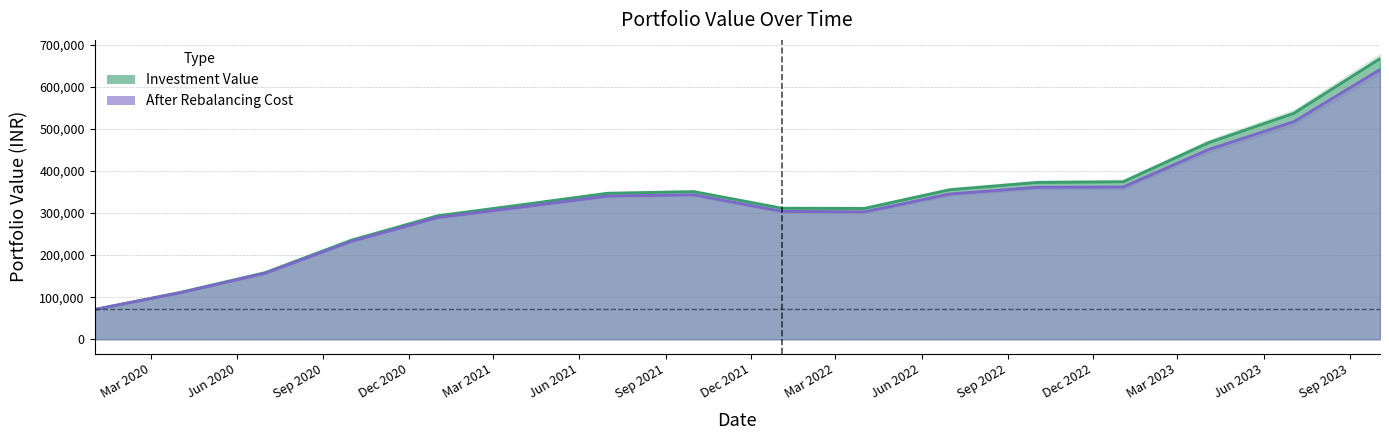

Which series has the largest total across all categories?

investment_value